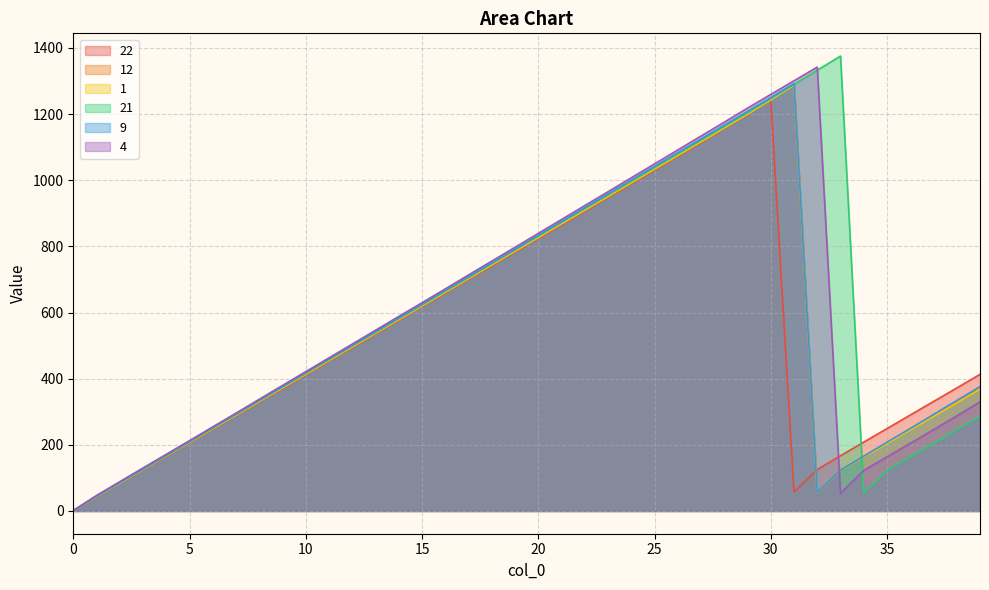

How many values in the 4 series are below 546?

20